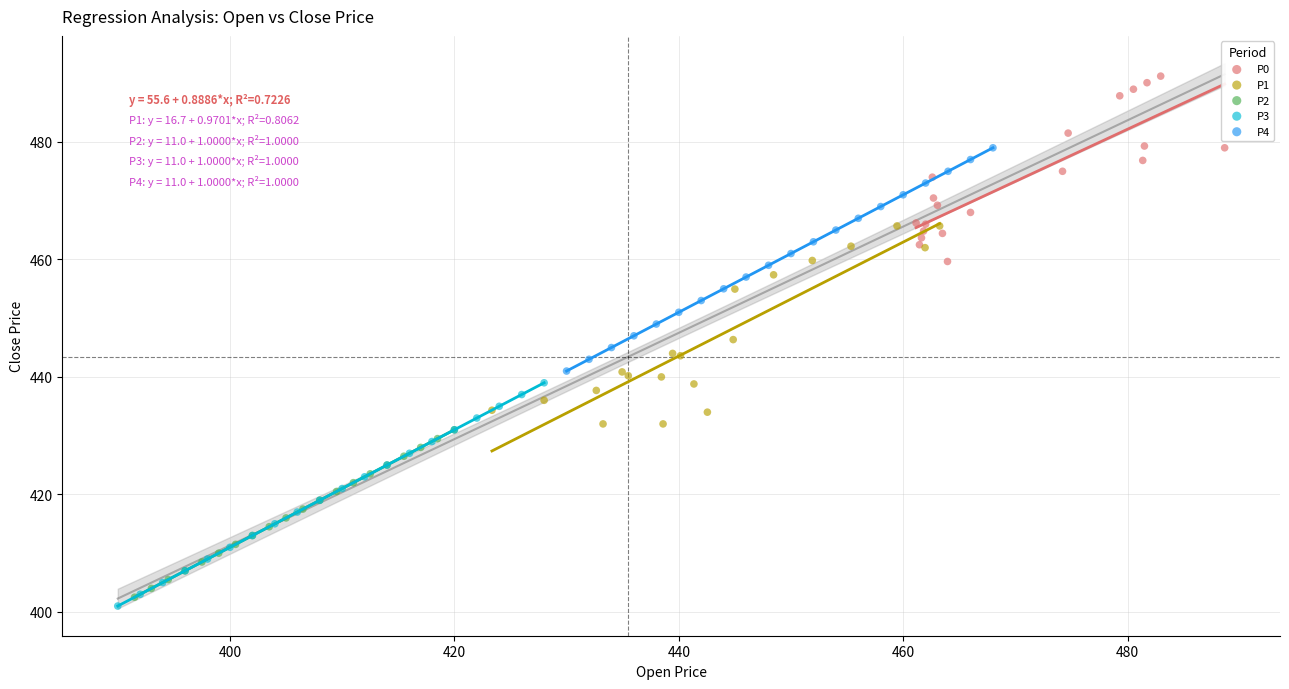

Which series contains the highest Y value?

P0